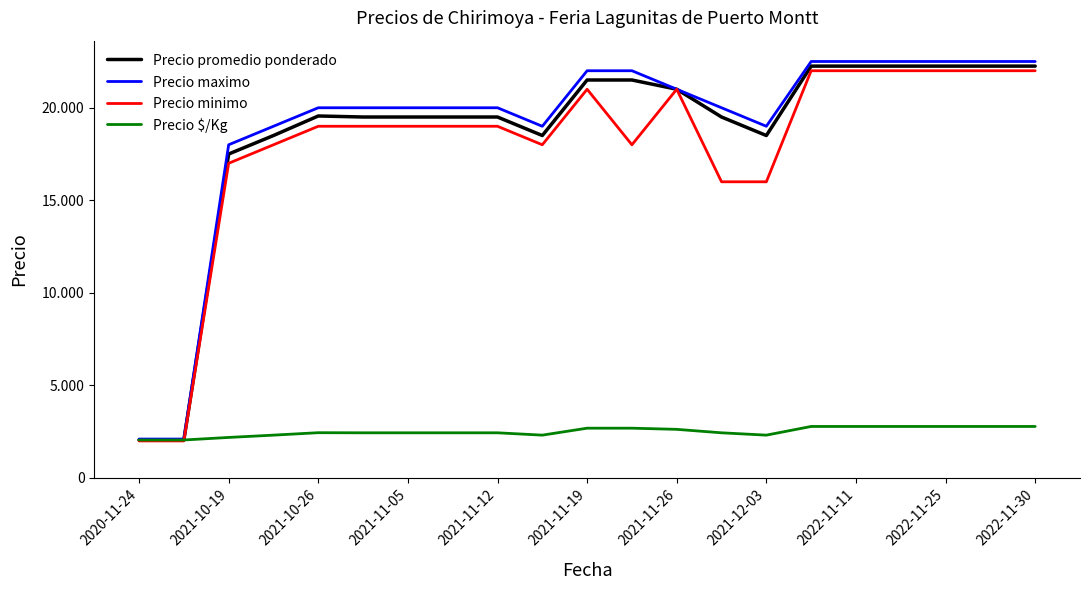

What is the difference between the maximum and minimum values in the Precio maximo series?

20400